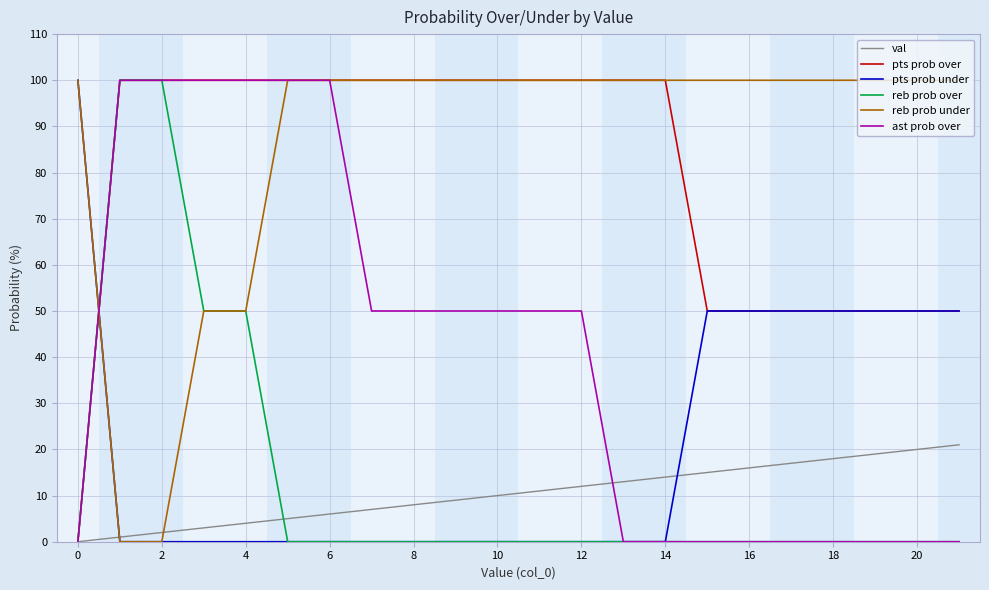

What is the highest value of the val series?

21